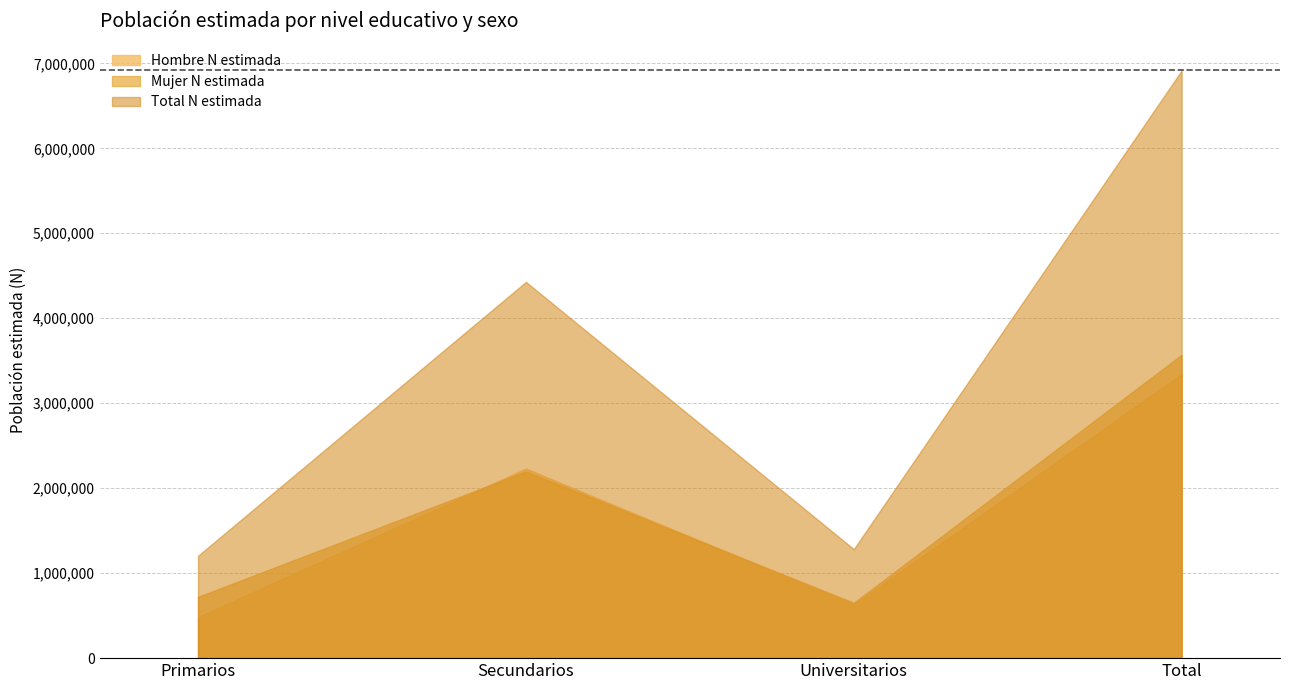

Which series has the largest range (max minus min)?

Total N estimada